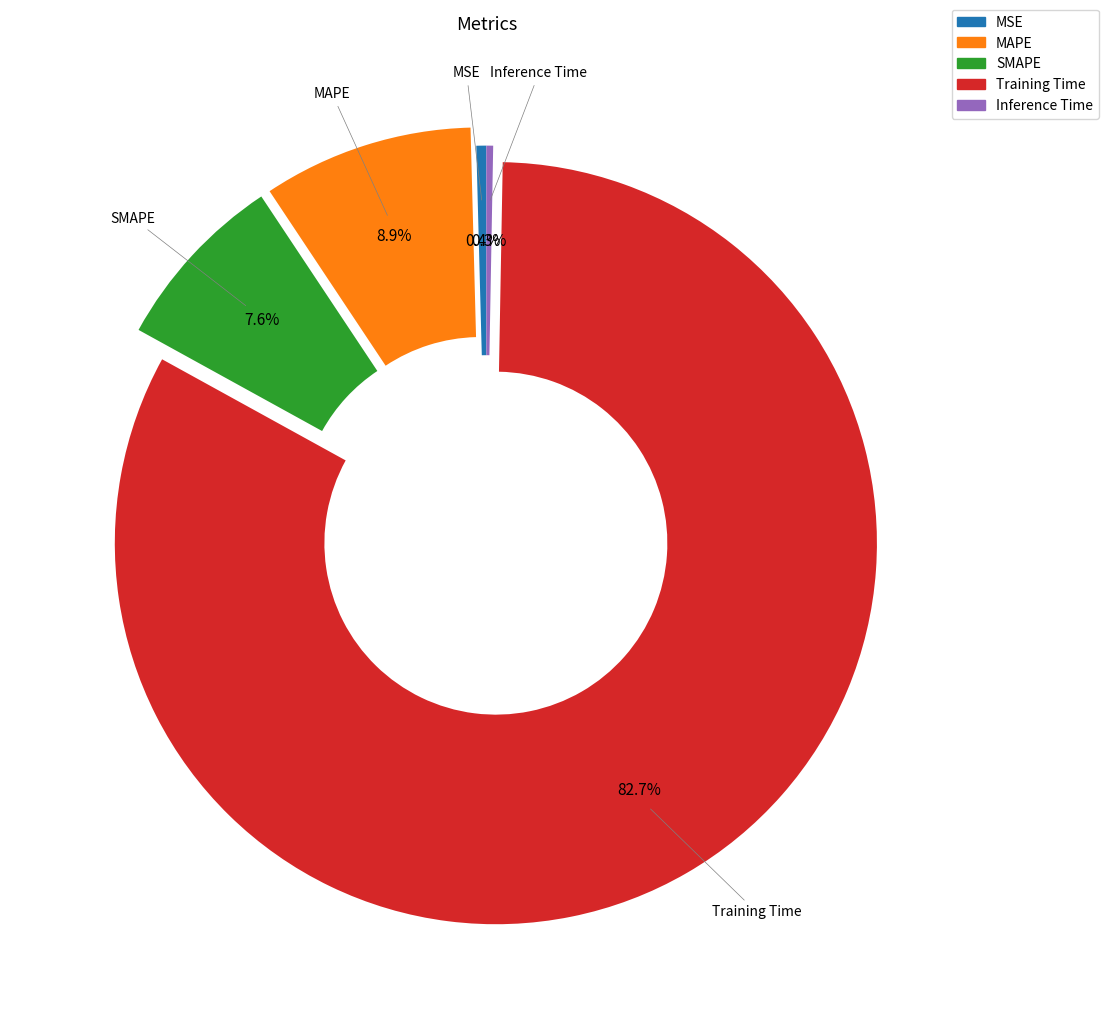

The Inference Time slice represents 15% of the pie. True or false?

False